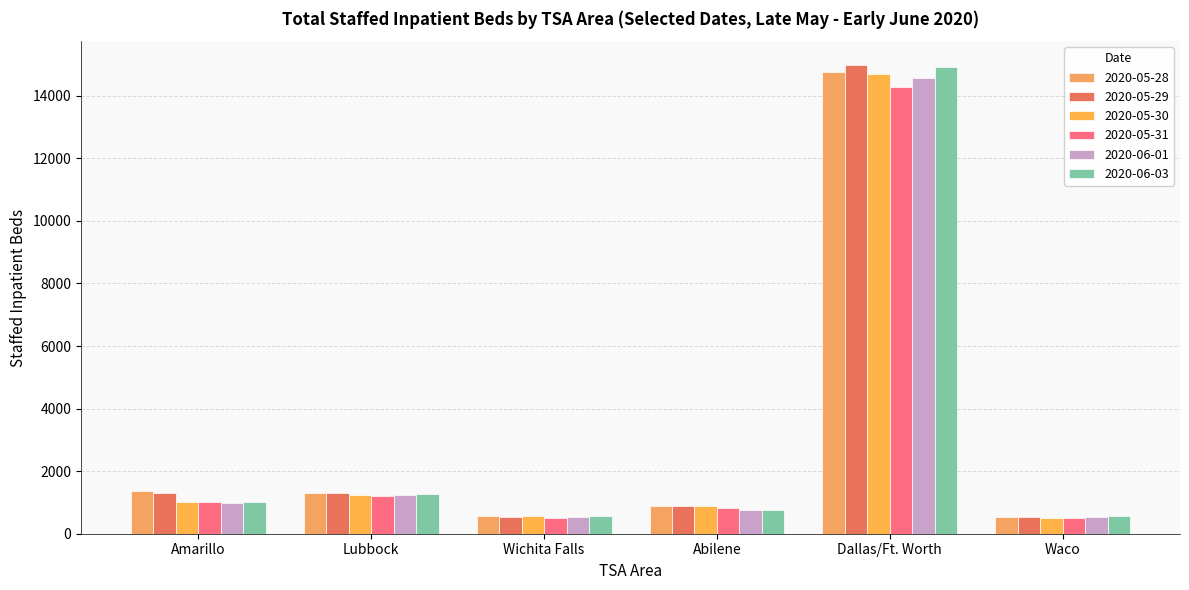

What are all the series names shown in the legend?

2020-05-28, 2020-05-29, 2020-05-30, 2020-05-31, 2020-06-01, 2020-06-03